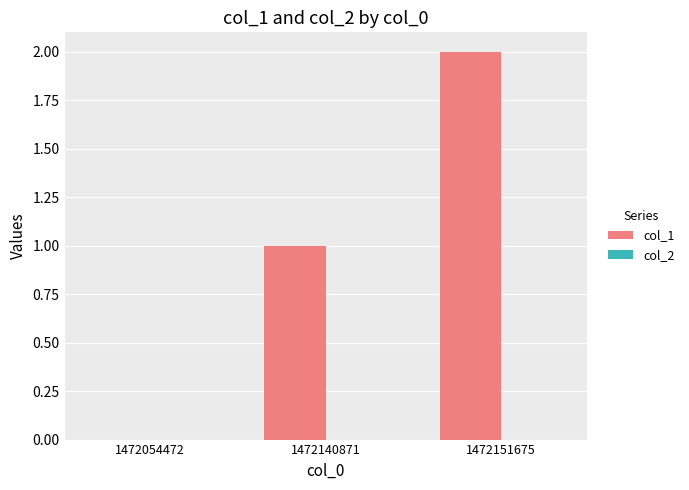

What is the maximum value shown in the chart?

2